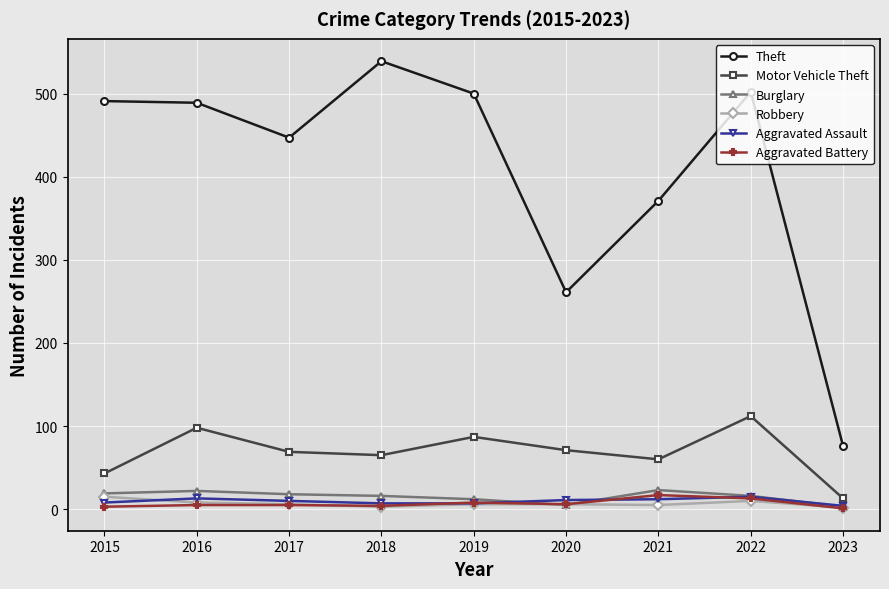

True or false: Robbery and Theft intersect in this chart.

False